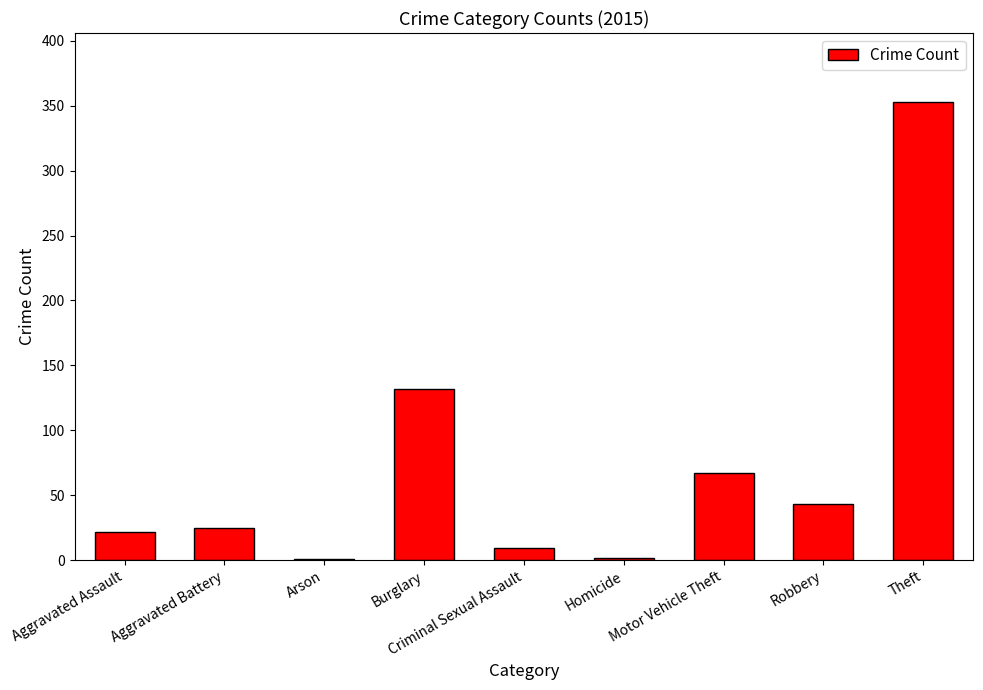

Is it true that the value at Motor Vehicle Theft is 27?

False